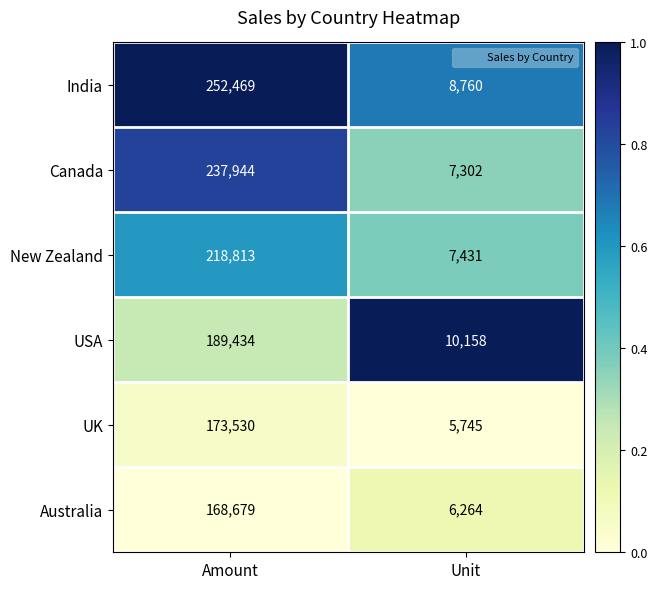

Which series has the largest total across all categories?

India